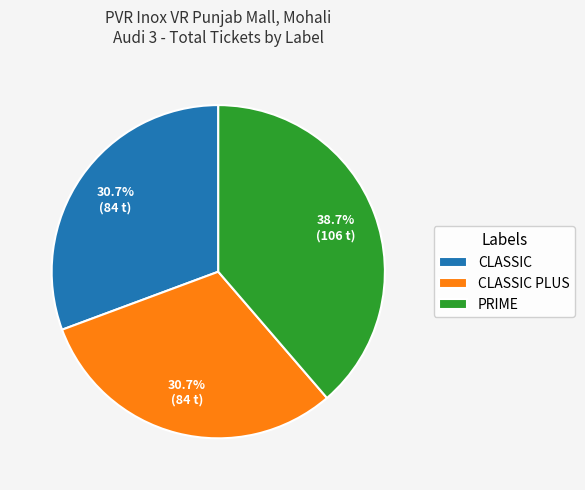

To the nearest percent, what percentage of the pie is CLASSIC PLUS?

31%